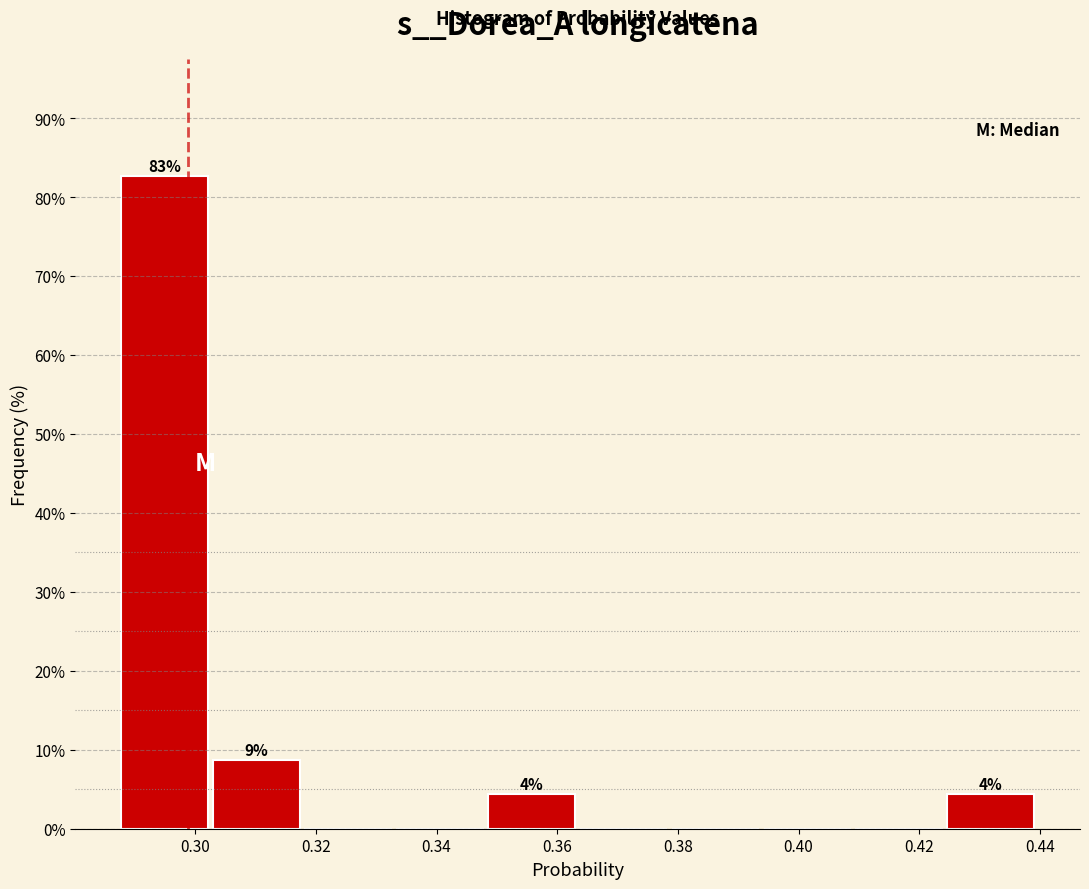

Over which range of the x-axis is the bar tallest?

0.288 to 0.302